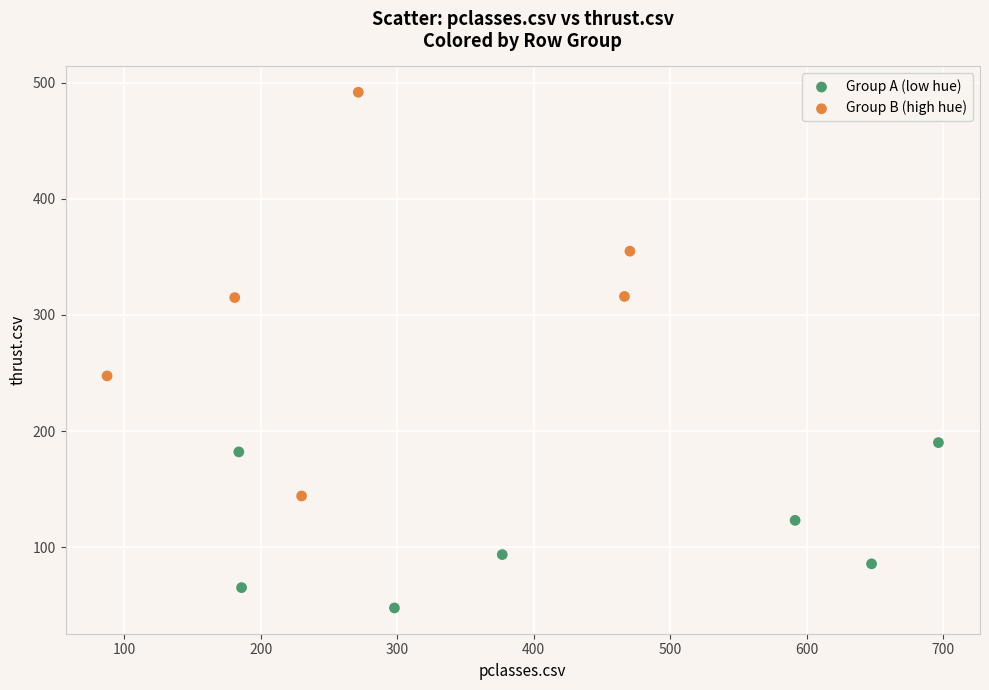

Which series reaches the minimum Y coordinate?

Group A (low hue)